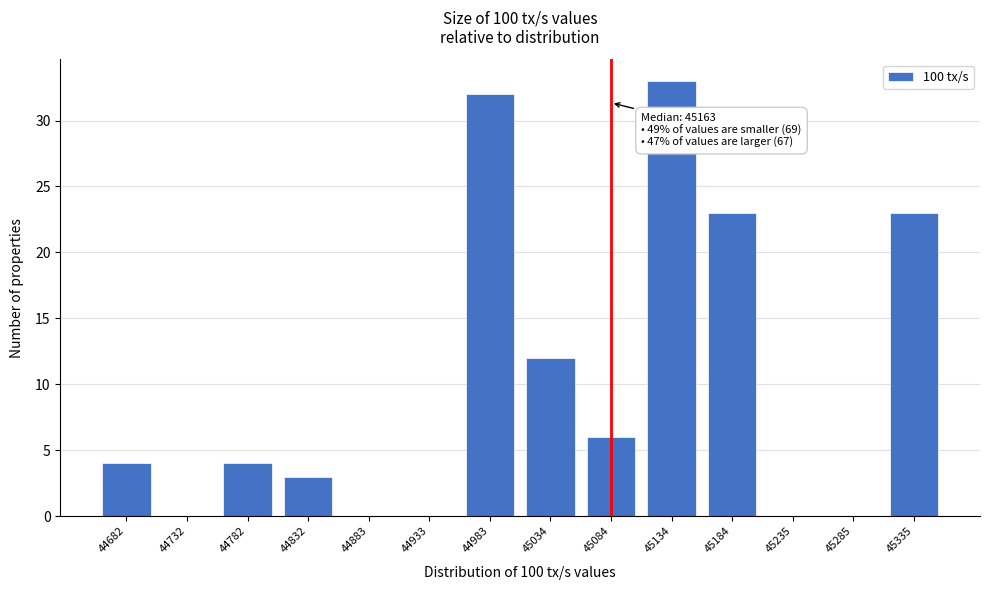

Reading left to right, extract all data points from this chart.

44682=4	44732=0	44782=4	44832=3	44883=0	44933=0	44983=32	45034=12	45084=6	45134=33	45184=23	45235=0	45285=0	45335=23